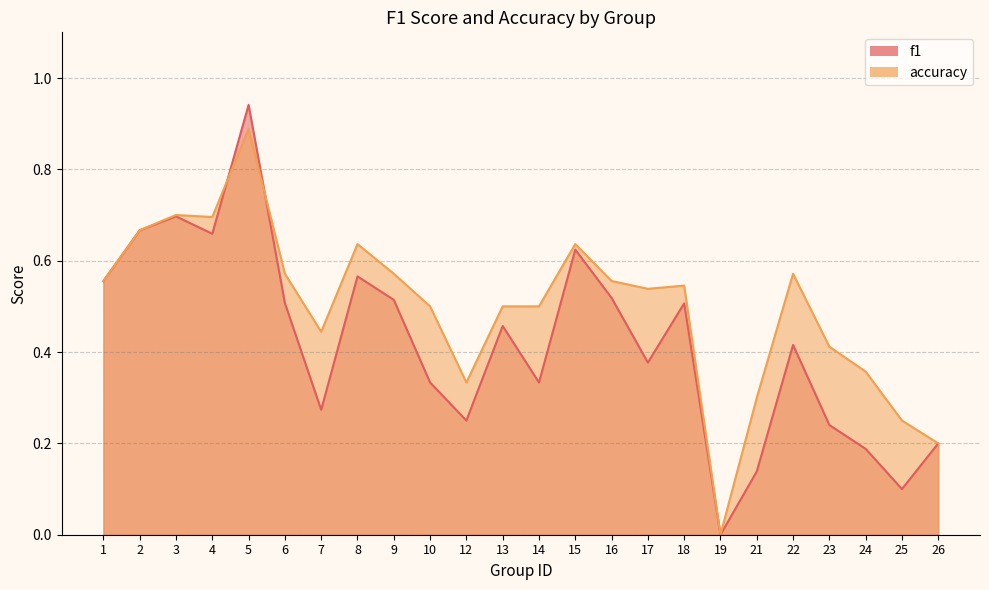

Reading left to right, list all the values displayed in this chart.

f1: 1=0.6	2=0.7	3=0.7	4=0.7	5=0.9	6=0.5	7=0.3	8=0.6	9=0.5	10=0.3	12=0.2	13=0.5	14=0.3	15=0.6	16=0.5	17=0.4	18=0.5	19=0.0	21=0.1	22=0.4	23=0.2	24=0.2	25=0.1	26=0.2
accuracy: 1=0.6	2=0.7	3=0.7	4=0.7	5=0.9	6=0.6	7=0.4	8=0.6	9=0.6	10=0.5	12=0.3	13=0.5	14=0.5	15=0.6	16=0.6	17=0.5	18=0.5	19=0.0	21=0.3	22=0.6	23=0.4	24=0.4	25=0.2	26=0.2